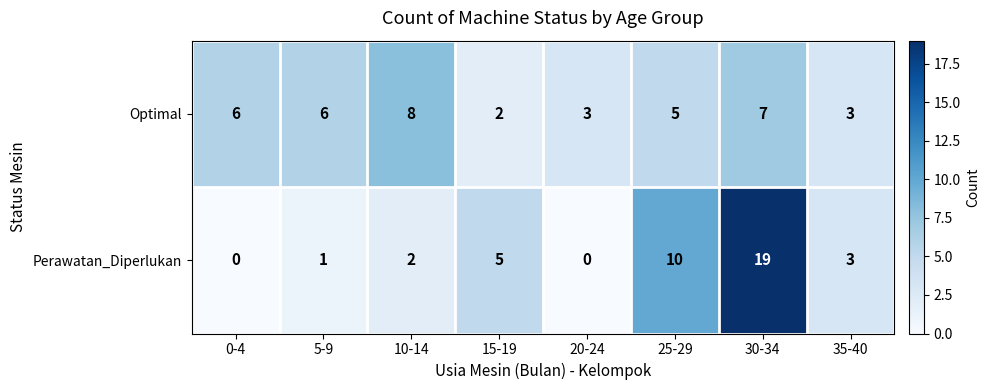

Rank the series at 0-4 from lowest to highest value.

Perawatan_Diperlukan, Optimal